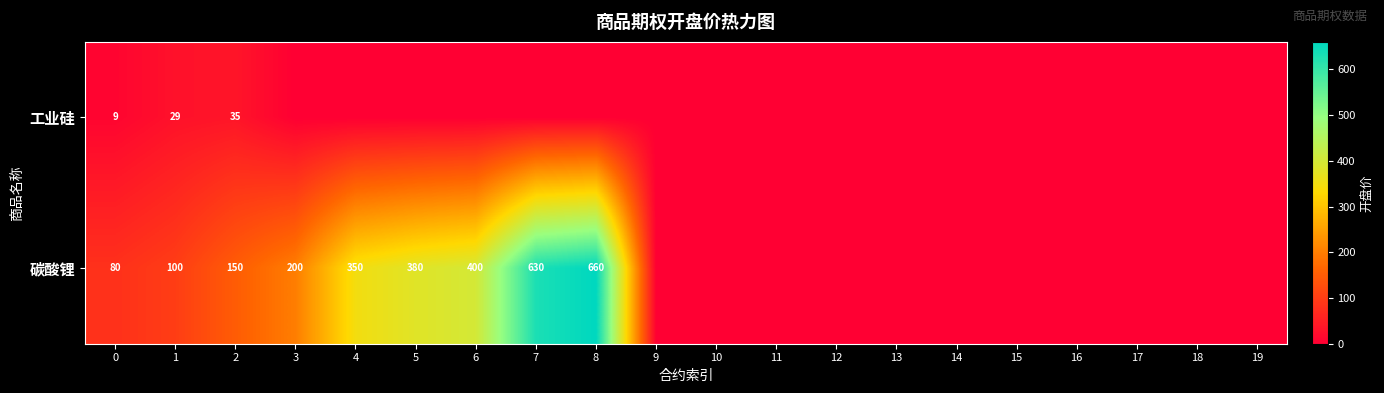

Which has a higher value, 3 or 18?

3